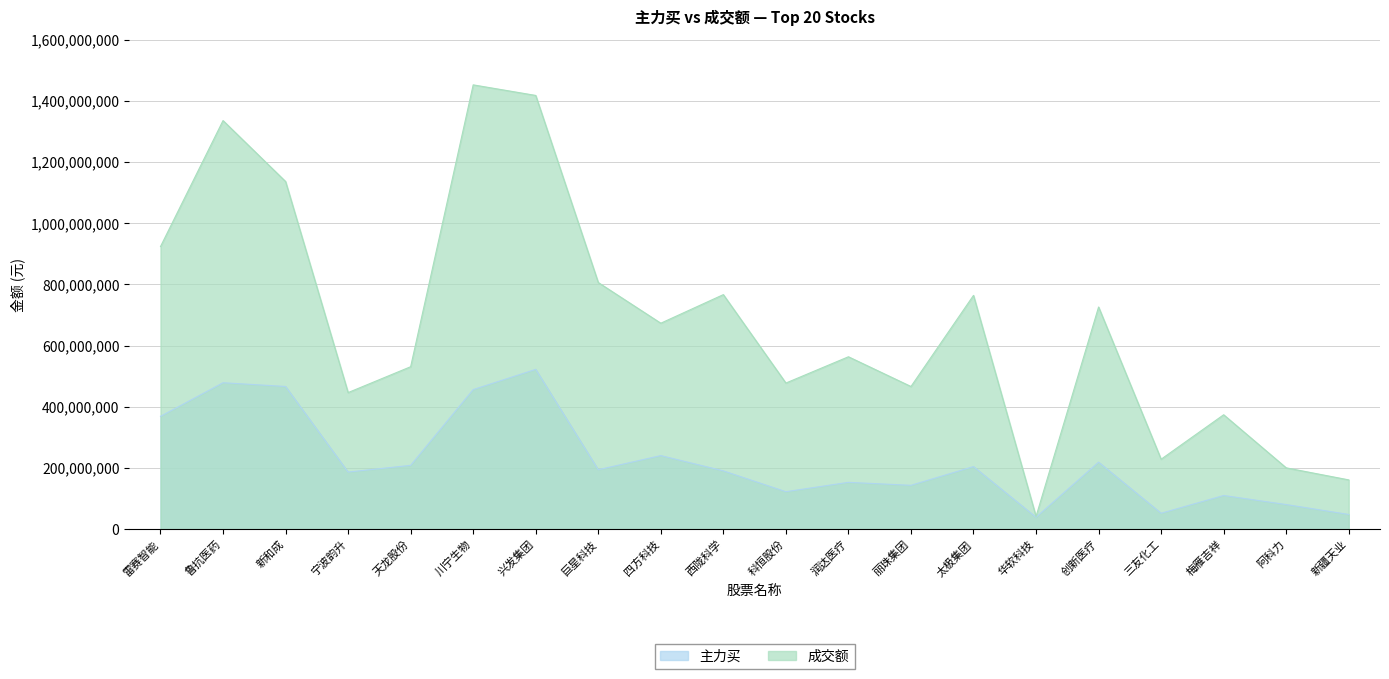

Where is 成交额 nearest to the value 747171754?

太极集团